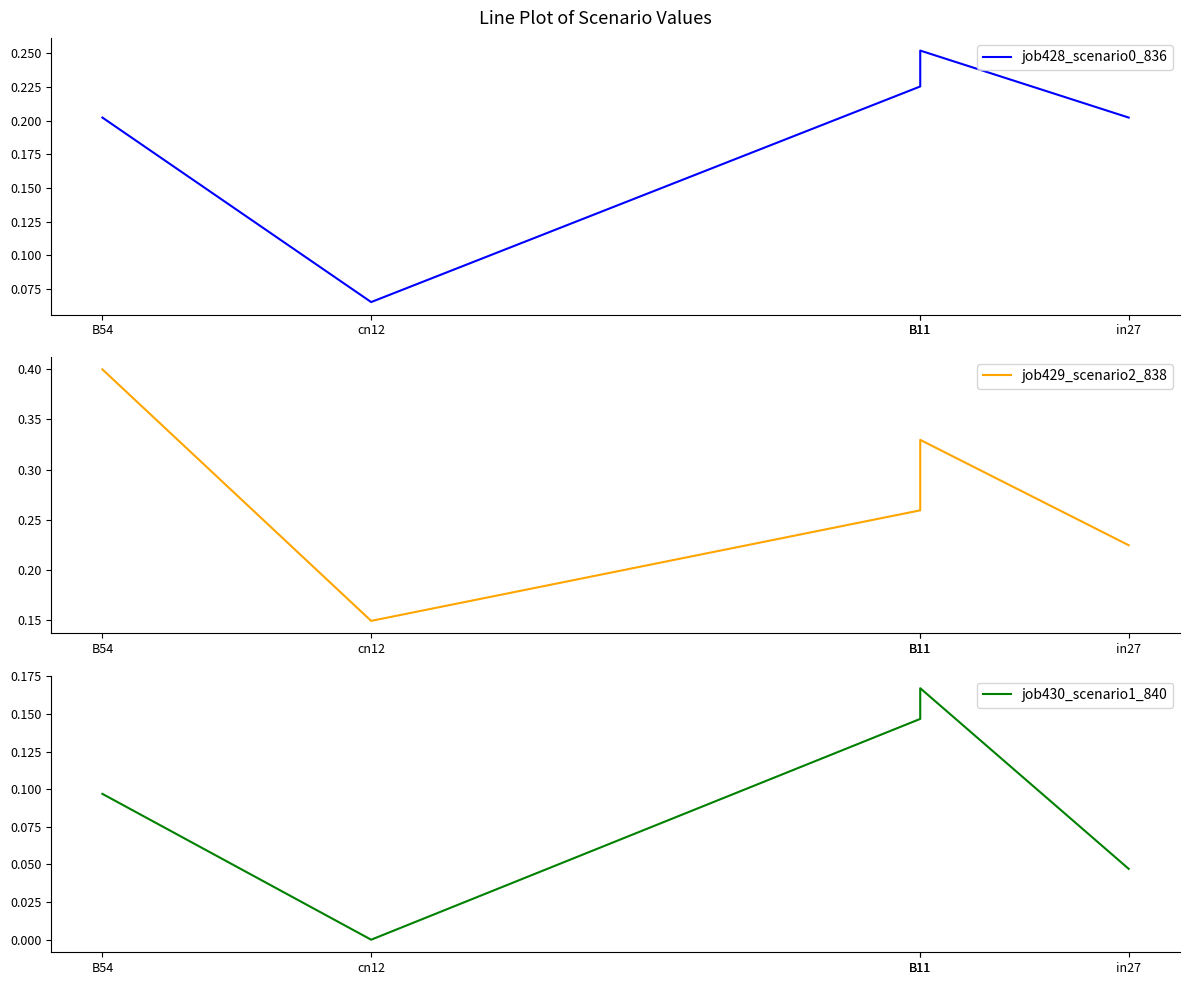

Count the job428_scenario0_836 values in the range 0 to 1.

5